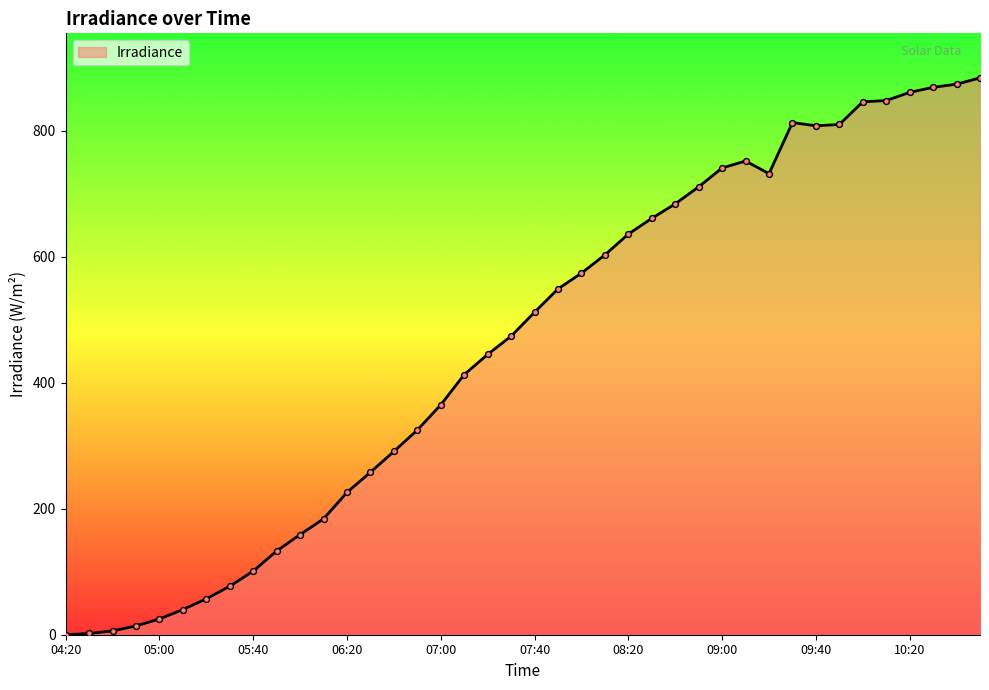

Does the chart have visible grid lines?

No